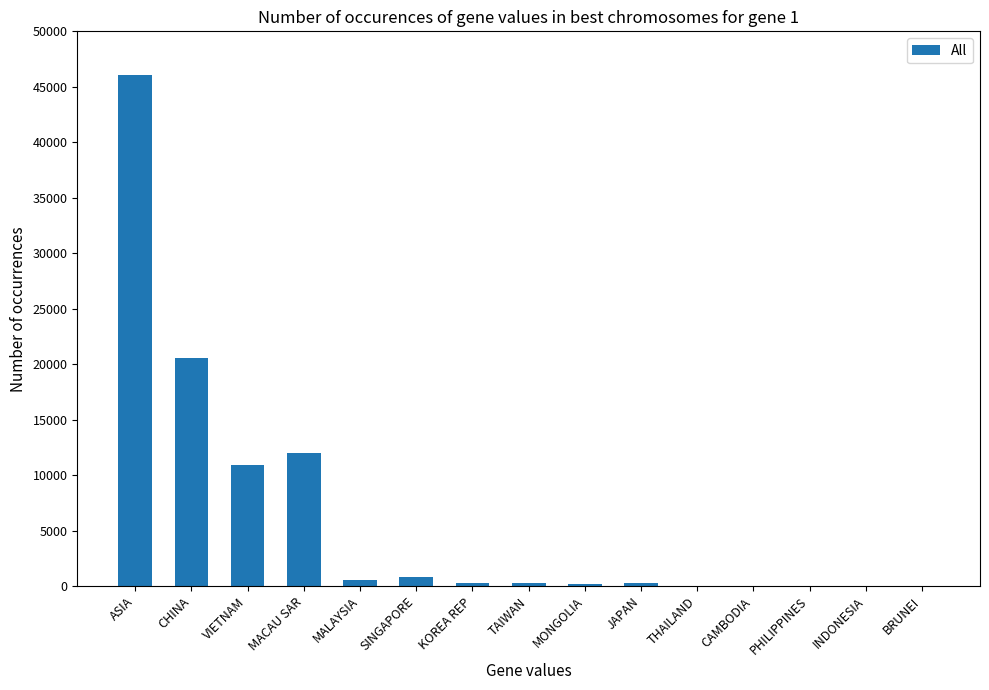

Between THAILAND and VIETNAM, which is larger?

VIETNAM